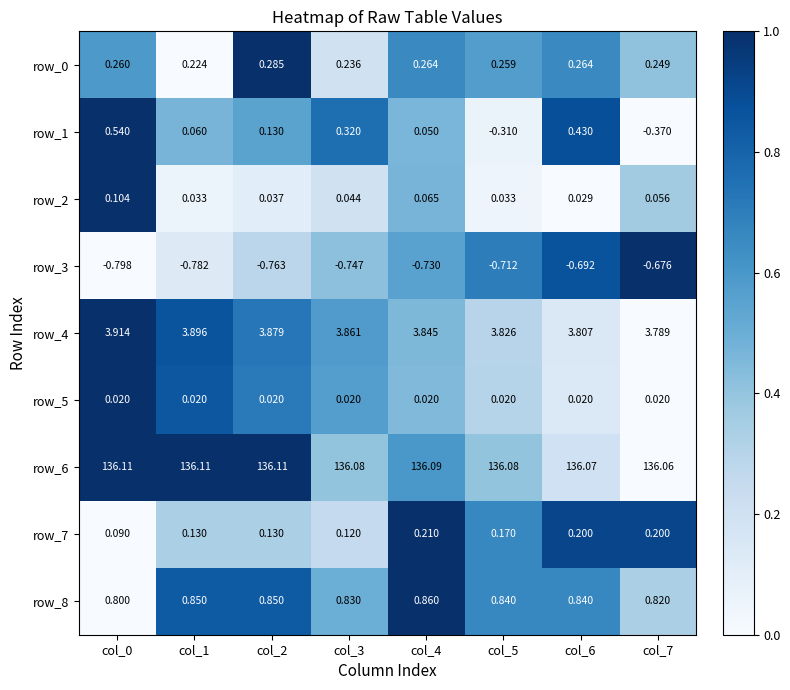

Is the value of row_1 at col_4 greater than the value of row_8 at col_2?

No